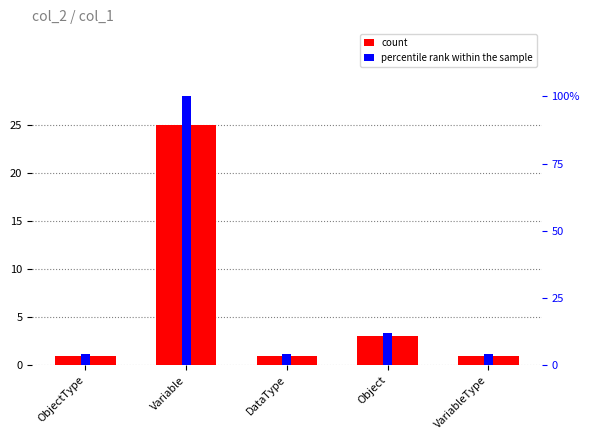

Are the bars horizontal?

No